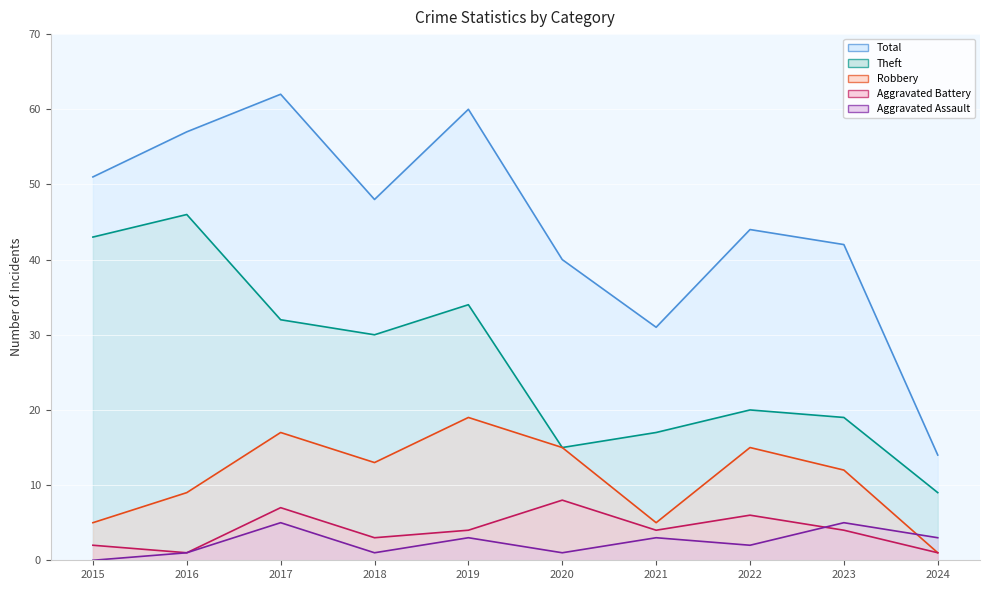

The value of Total at 2022 is 44. True or false?

True